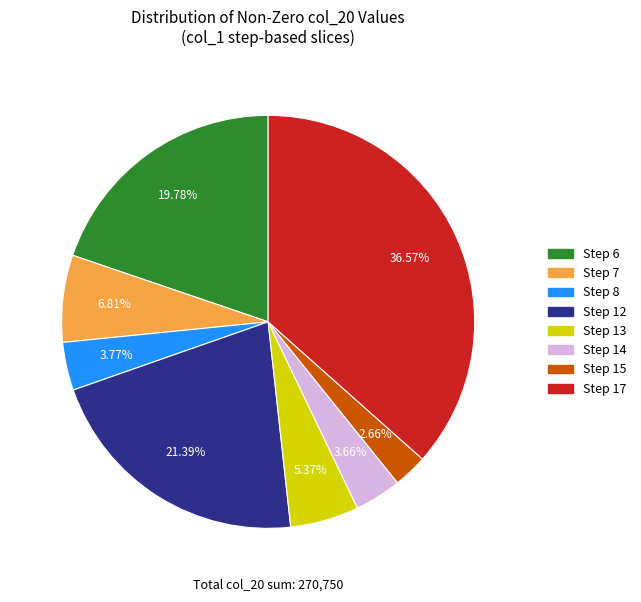

Which has a higher value, Step 14 or Step 13?

Step 13